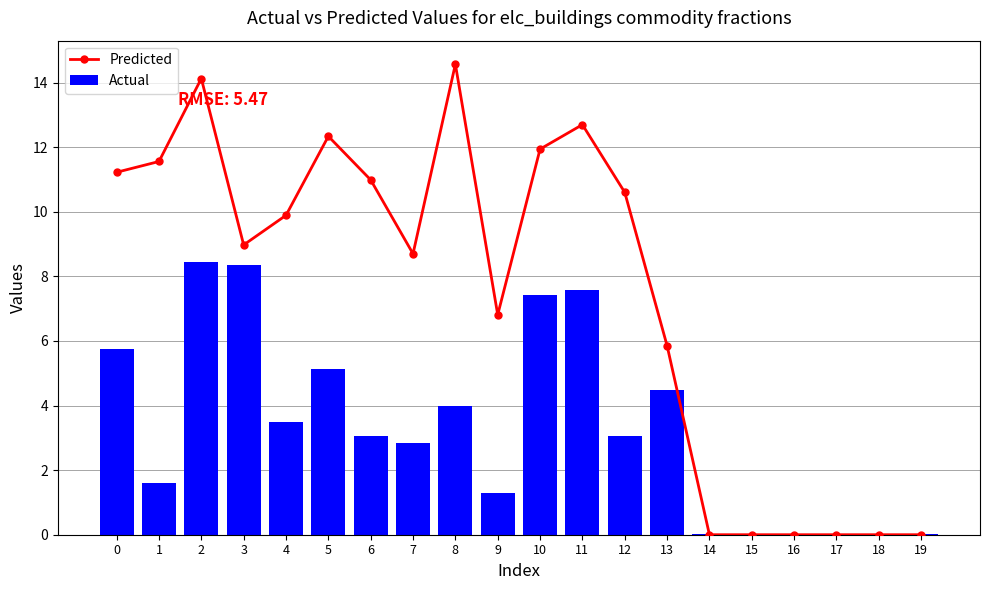

Which series has the largest total across all categories?

Predicted